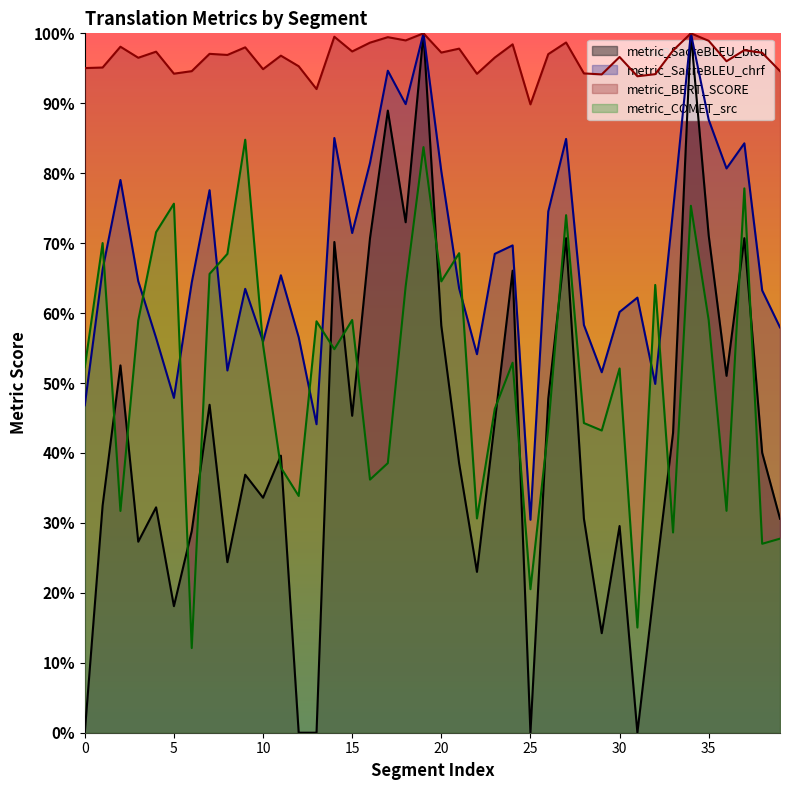

Reading left to right, transcribe all the data shown in this chart.

metric_COMET_src: 0=0.5	1=0.7	2=0.3	3=0.6	4=0.7	5=0.8	6=0.1	7=0.7	8=0.7	9=0.8	10=0.6	11=0.4	12=0.3	13=0.6	14=0.5	15=0.6	16=0.4	17=0.4	18=0.6	19=0.8	20=0.6	21=0.7	22=0.3	23=0.5	24=0.5	25=0.2	26=0.4	27=0.7	28=0.4	29=0.4	30=0.5	31=0.2	32=0.6	33=0.3	34=0.8	35=0.6	36=0.3	37=0.8	38=0.3	39=0.3
metric_BERT_SCORE: 0=1.0	1=1.0	2=1.0	3=1.0	4=1.0	5=0.9	6=0.9	7=1.0	8=1.0	9=1.0	10=0.9	11=1.0	12=1.0	13=0.9	14=1.0	15=1.0	16=1.0	17=1.0	18=1.0	19=1.0	20=1.0	21=1.0	22=0.9	23=1.0	24=1.0	25=0.9	26=1.0	27=1.0	28=0.9	29=0.9	30=1.0	31=0.9	32=0.9	33=1.0	34=1.0	35=1.0	36=1.0	37=1.0	38=1.0	39=0.9
metric_SacreBLEU_chrf: 0=0.5	1=0.7	2=0.8	3=0.6	4=0.6	5=0.5	6=0.6	7=0.8	8=0.5	9=0.6	10=0.6	11=0.7	12=0.6	13=0.4	14=0.9	15=0.7	16=0.8	17=0.9	18=0.9	19=1.0	20=0.8	21=0.6	22=0.5	23=0.7	24=0.7	25=0.3	26=0.7	27=0.8	28=0.6	29=0.5	30=0.6	31=0.6	32=0.5	33=0.7	34=1.0	35=0.9	36=0.8	37=0.8	38=0.6	39=0.6
metric_SacreBLEU_bleu: 0=0.0	1=0.3	2=0.5	3=0.3	4=0.3	5=0.2	6=0.3	7=0.5	8=0.2	9=0.4	10=0.3	11=0.4	12=0.0	13=0.0	14=0.7	15=0.5	16=0.7	17=0.9	18=0.7	19=1.0	20=0.6	21=0.4	22=0.2	23=0.4	24=0.7	25=0.0	26=0.5	27=0.7	28=0.3	29=0.1	30=0.3	31=0.0	32=0.2	33=0.4	34=1.0	35=0.7	36=0.5	37=0.7	38=0.4	39=0.3